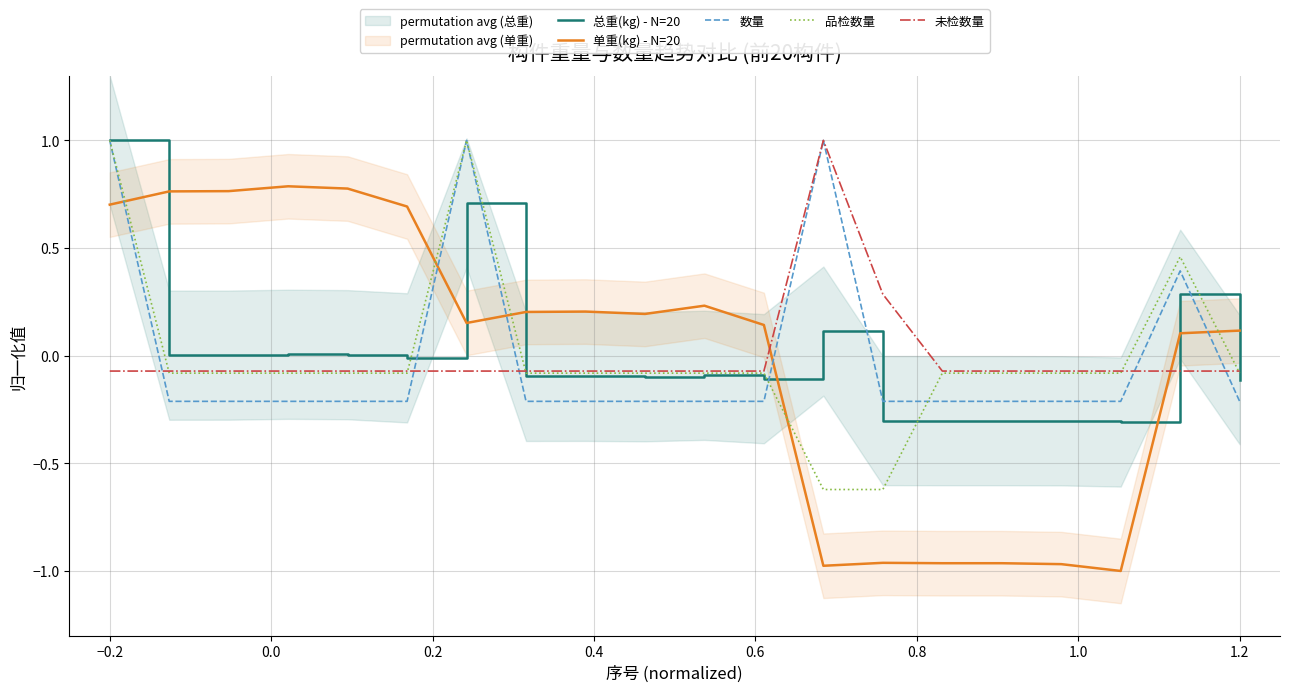

What is the highest value of the 品检数量 series?

1.0